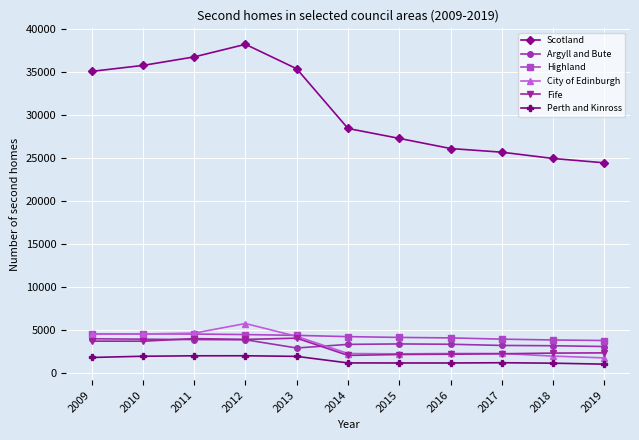

How many lines are shown in the chart?

6